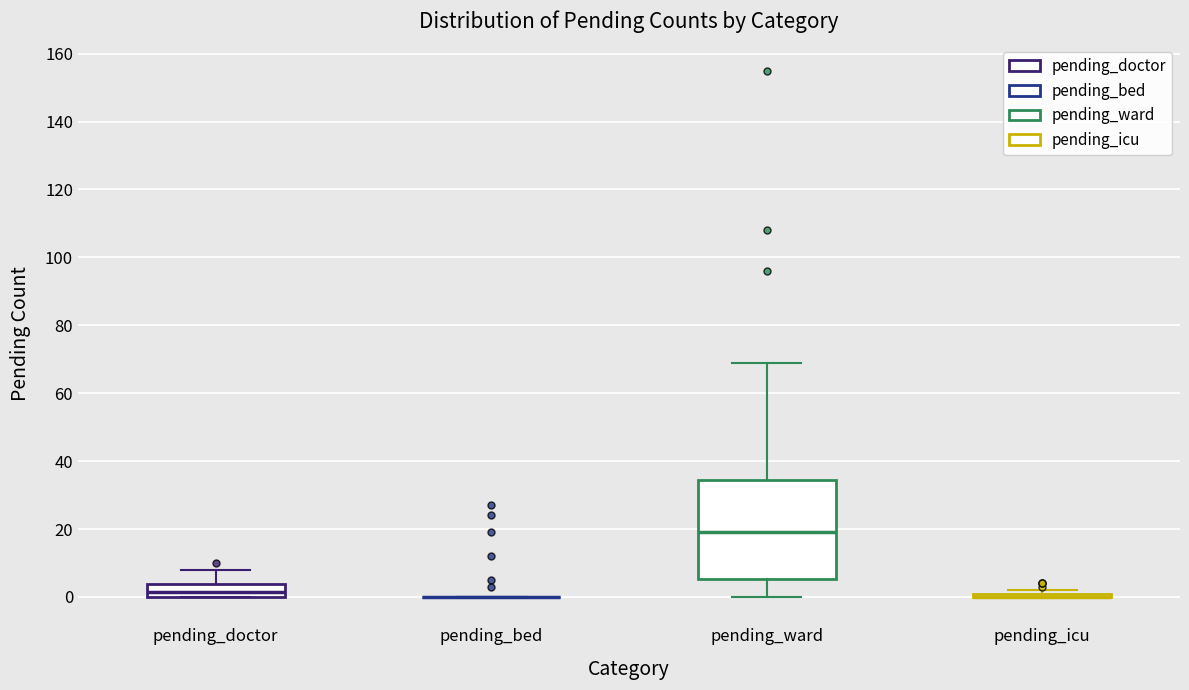

Reading left to right, read every box against the y-axis: the position of its median line, the range the box covers, and the ends of its whiskers. The values are not printed on the chart, so give them approximately, as read against the axis.

pending_doctor: median 2, box 0 to 4, whiskers 0 to 8
pending_bed: box collapsed to a line at 0, whiskers 0 to 0
pending_ward: median 20, box 6 to 34, whiskers 0 to 70
pending_icu: box collapsed to a line at 0, whiskers 0 to 2